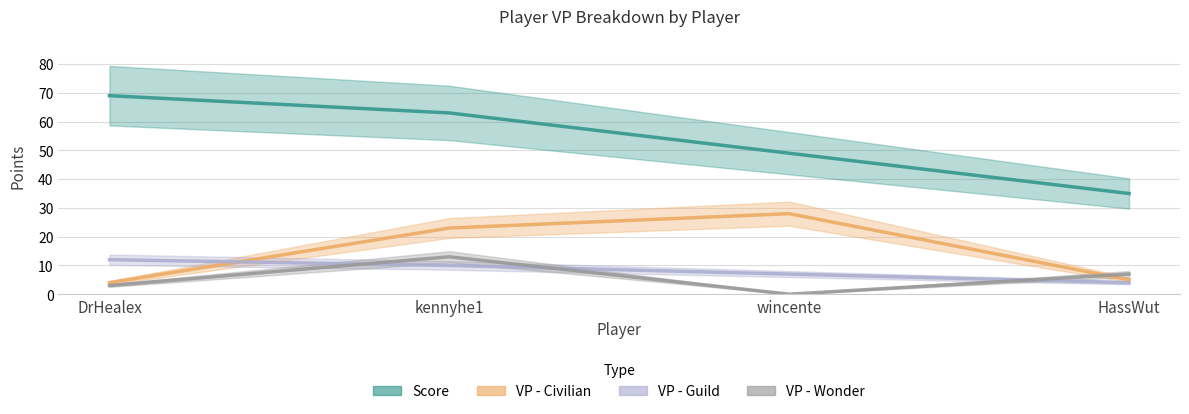

What is the difference between the VP - Guild values at kennyhe1 and DrHealex?

2